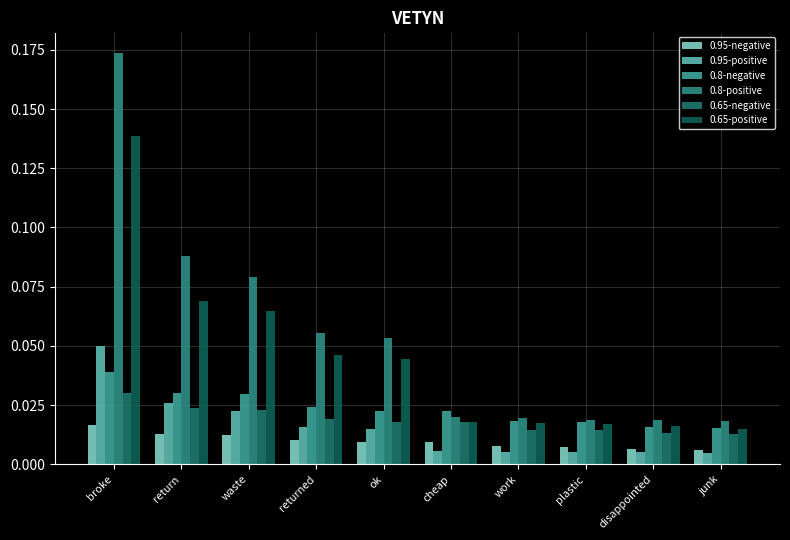

What are all the series names shown in the legend?

0.95-negative, 0.95-positive, 0.8-negative, 0.8-positive, 0.65-negative, 0.65-positive